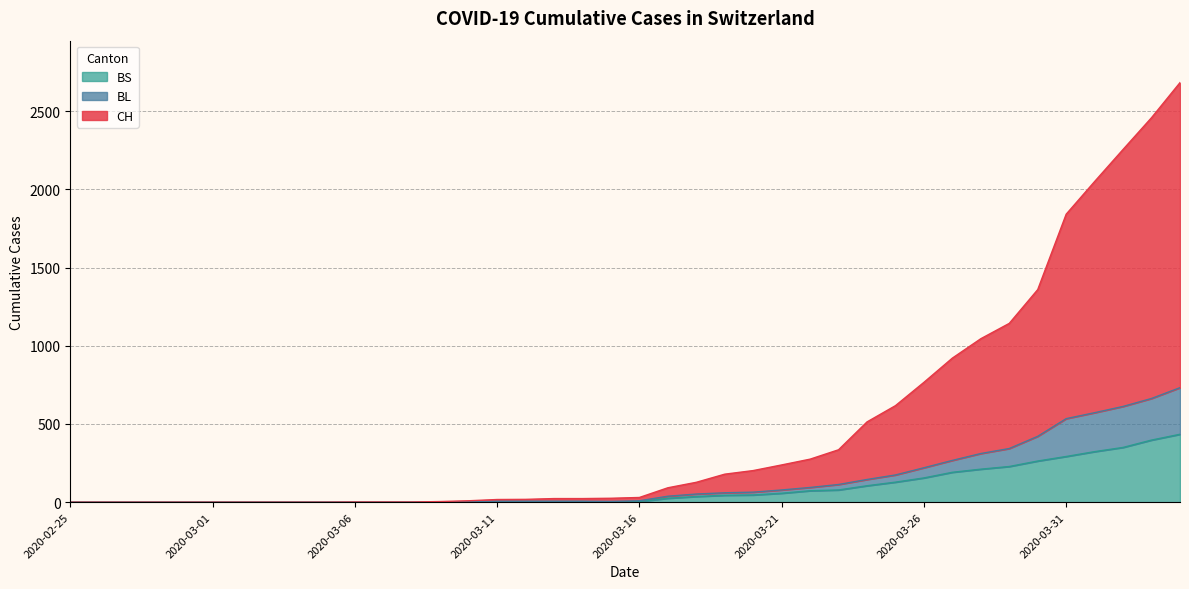

At which category does the chart reach its minimum across all series?

2020-02-25